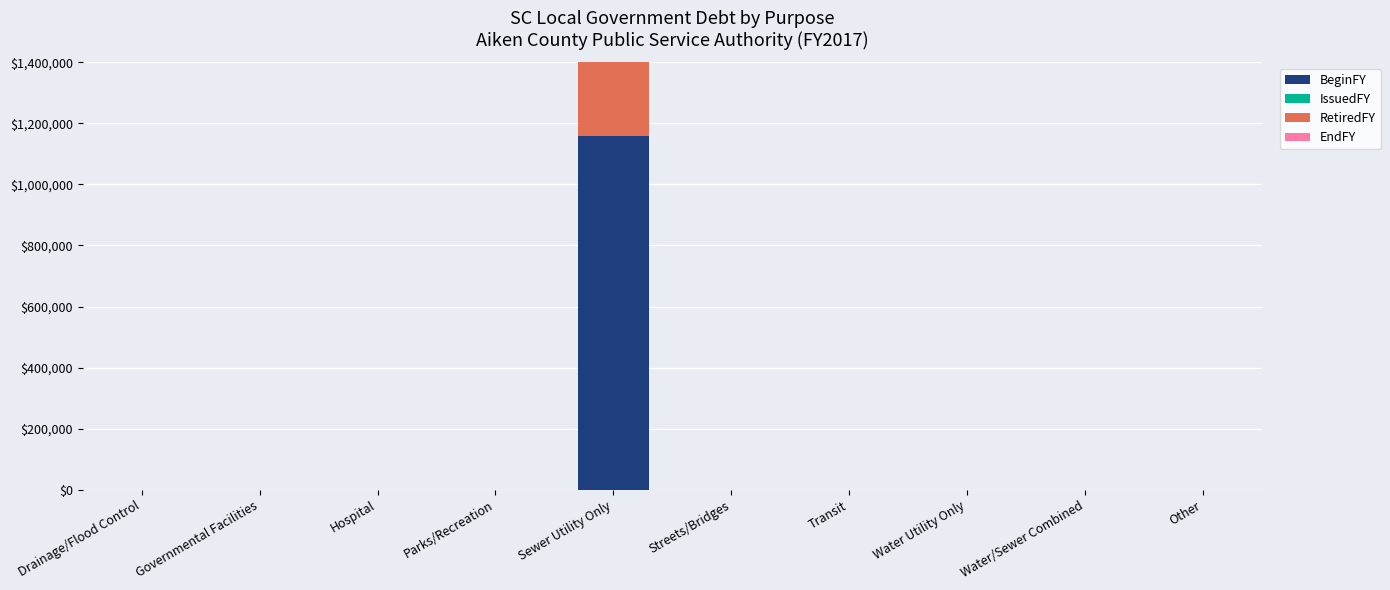

Are the bars horizontal?

No